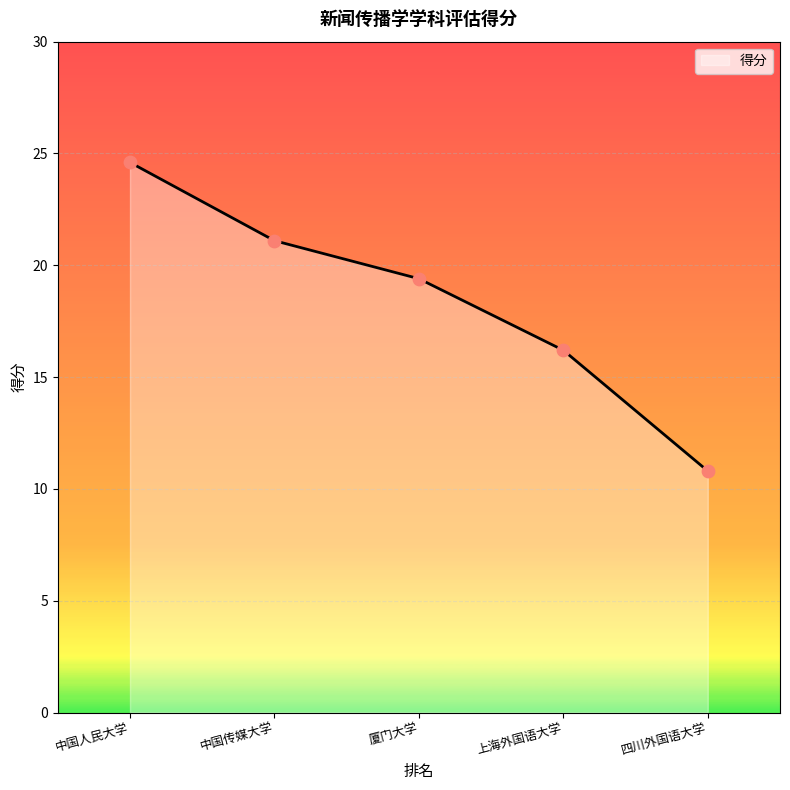

Which has a higher value, 四川外国语大学 or 中国人民大学?

中国人民大学